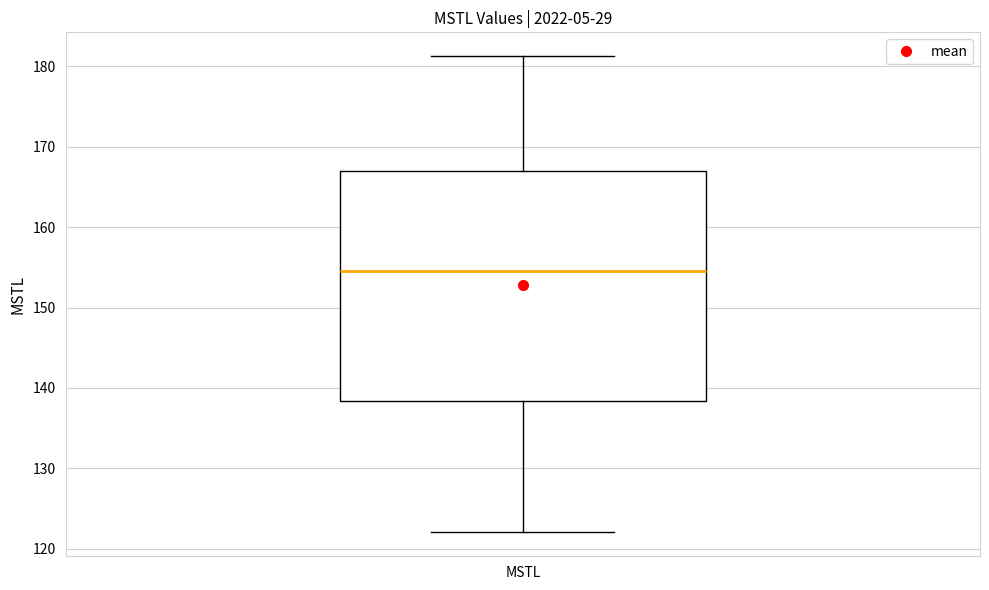

Transcribe this box plot: give where the median line is, the range the box spans, and where the two whiskers end, as read against the y-axis. The values are not printed on the chart, so give them approximately, as read against the axis.

median 155, box 138 to 167, whiskers 122 to 181